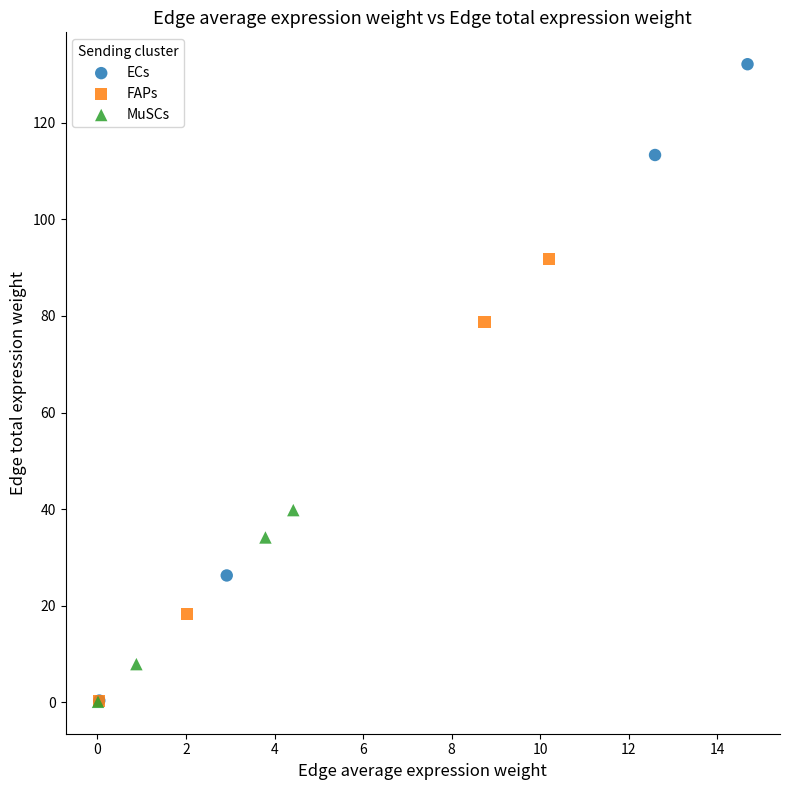

What are all the series names shown in the legend?

ECs, FAPs, MuSCs